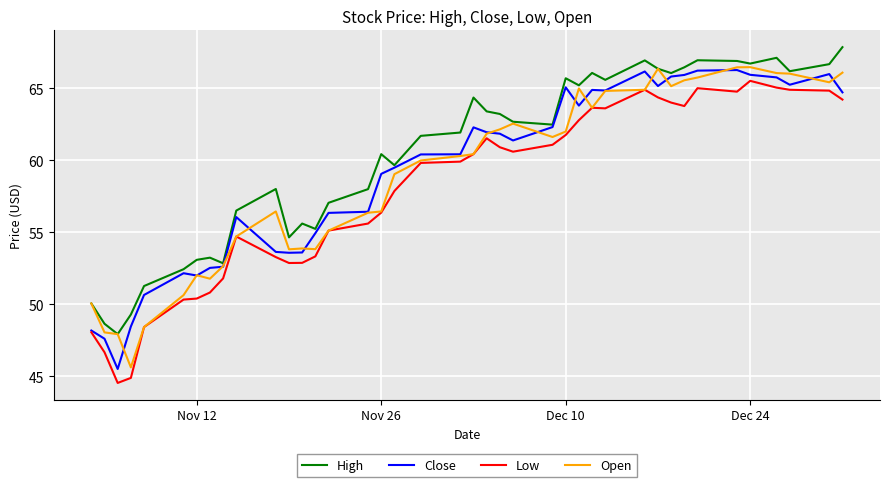

Which series has the largest total across all categories?

High